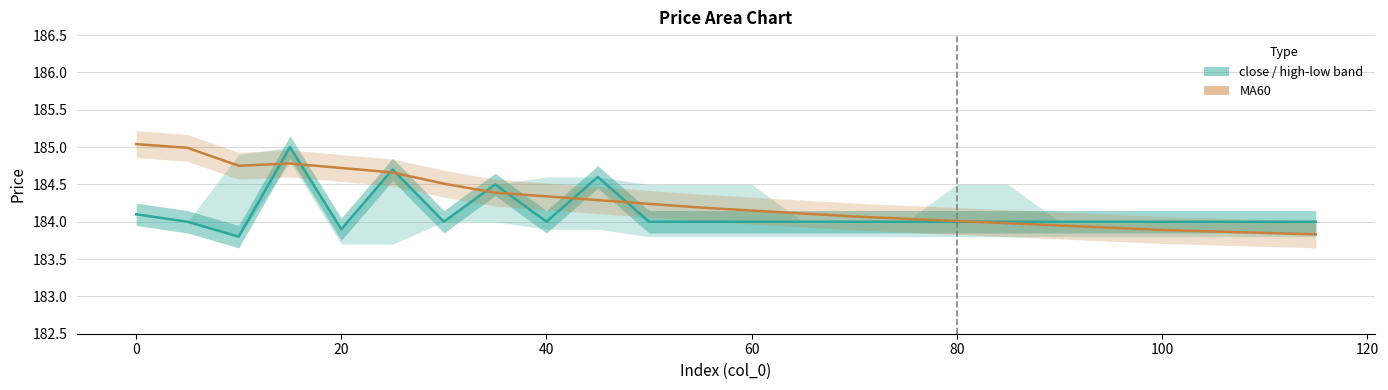

How many intersections are there between close and MA60?

9